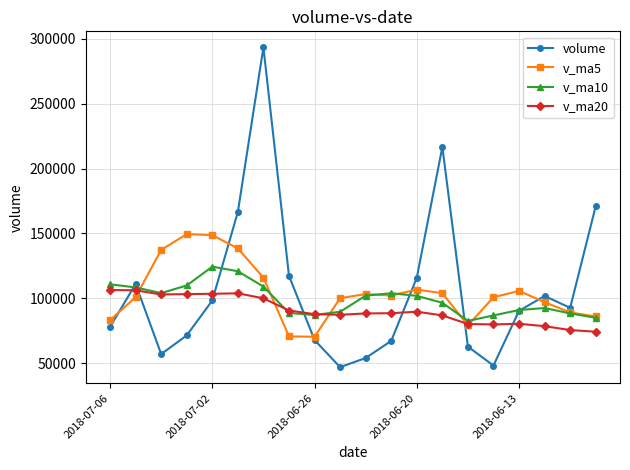

In v_ma5, how many points are lower than both neighbors (excluding endpoints)?

3